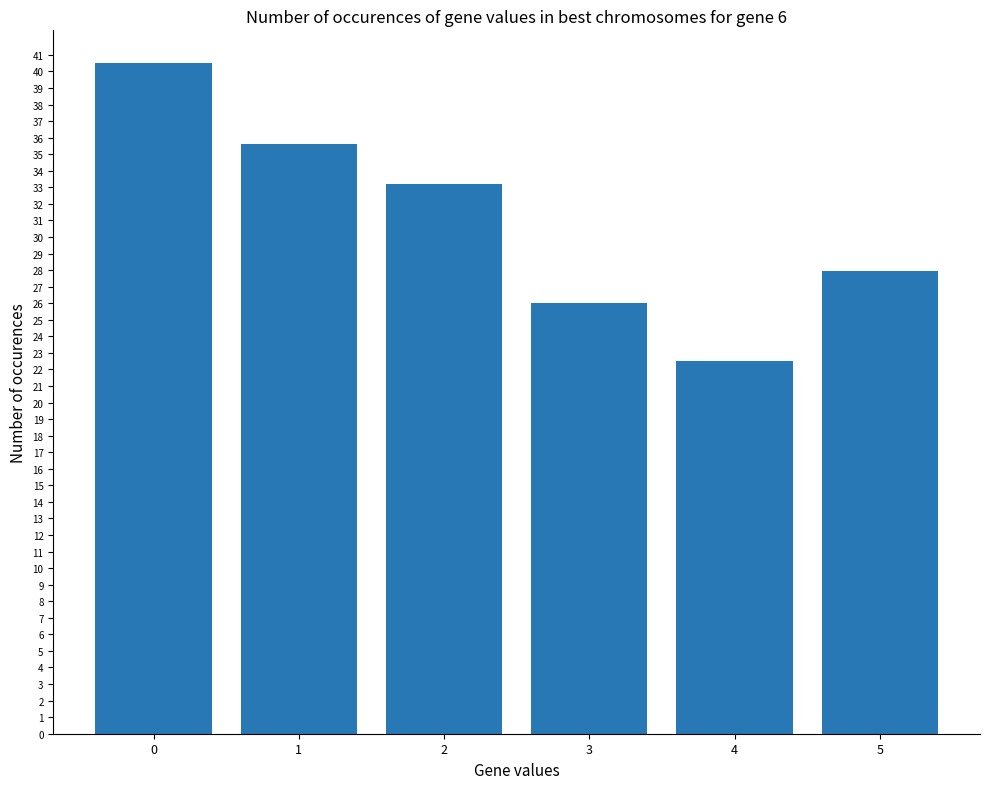

How many bars are there in total?

6